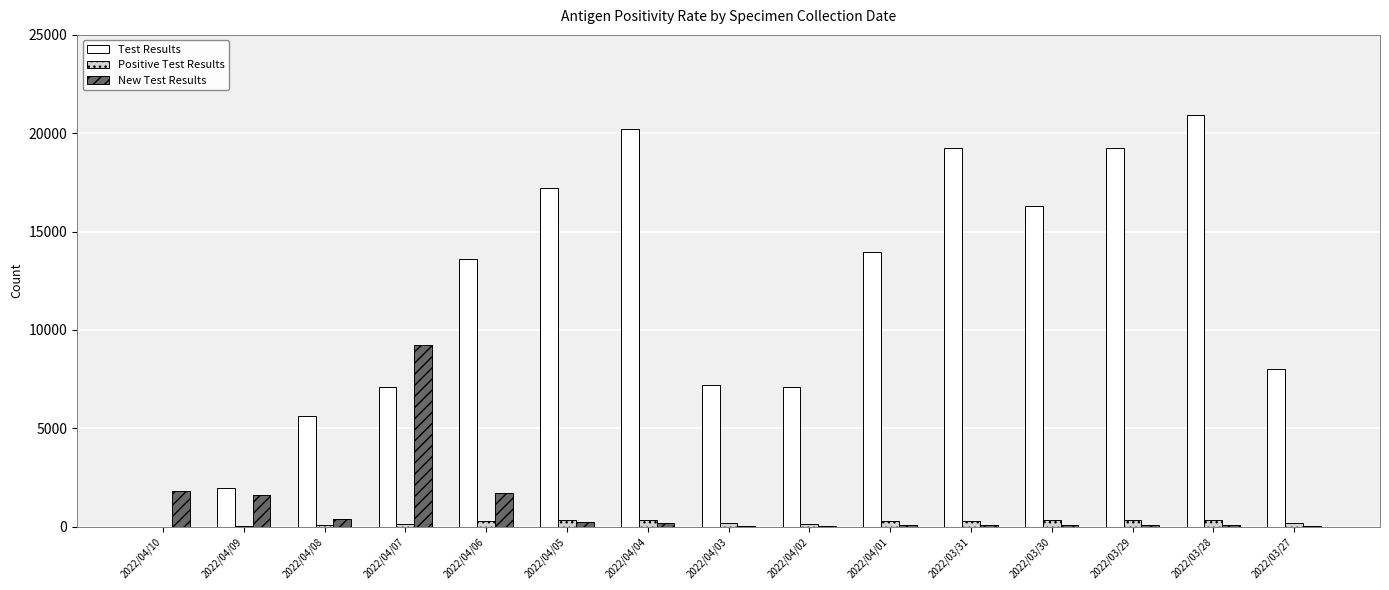

Is it true that Test Results equals 23433 at 2022/04/01?

False